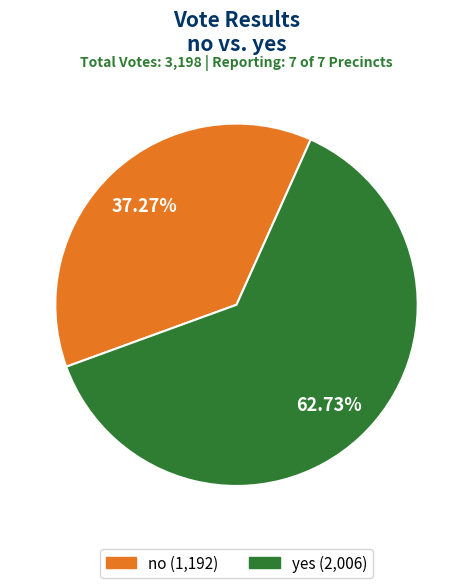

How many slices are in this pie chart?

2